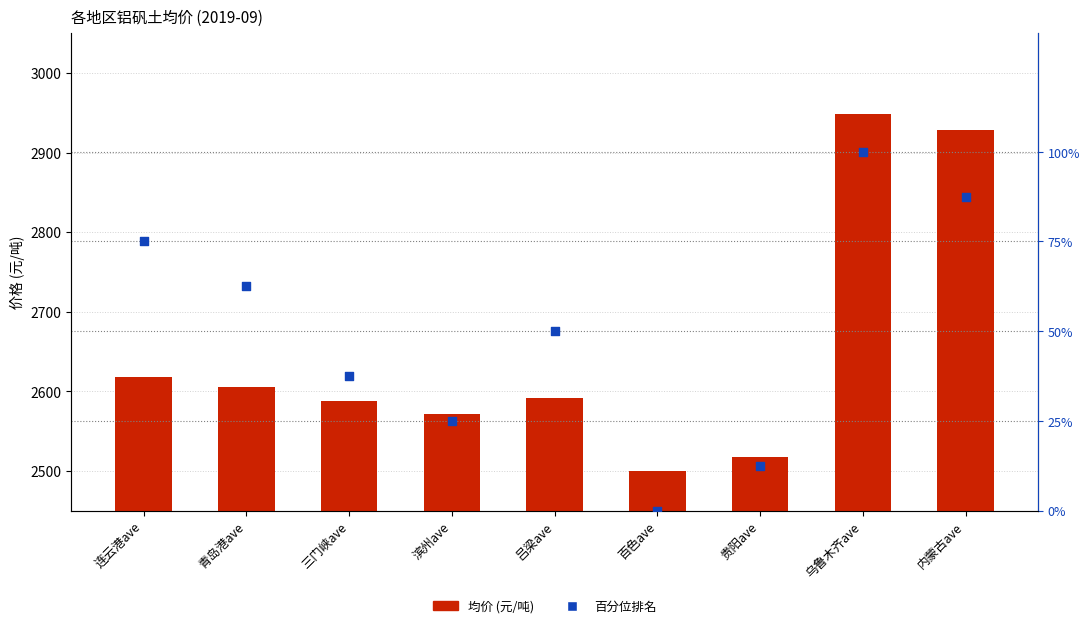

Which series reaches the minimum Y coordinate?

百分位排名